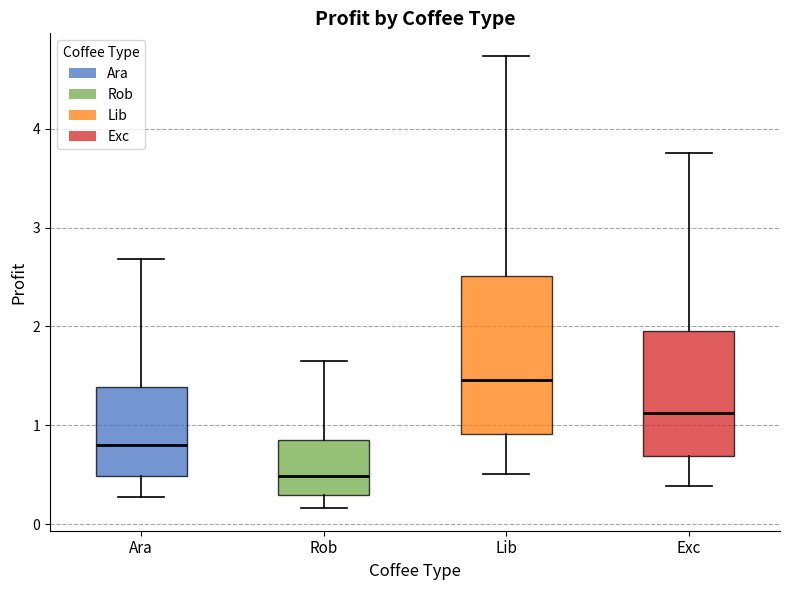

Reading left to right, transcribe this box plot: for each box, give where its median line is, the range the box spans, and where its two whiskers end, as read against the y-axis. The values are not printed on the chart, so give them approximately, as read against the axis.

Ara: median 0.8, box 0.5 to 1.4, whiskers 0.3 to 2.7
Rob: median 0.5, box 0.3 to 0.8, whiskers 0.2 to 1.6
Lib: median 1.5, box 0.9 to 2.5, whiskers 0.5 to 4.7
Exc: median 1.1, box 0.7 to 2.0, whiskers 0.4 to 3.8